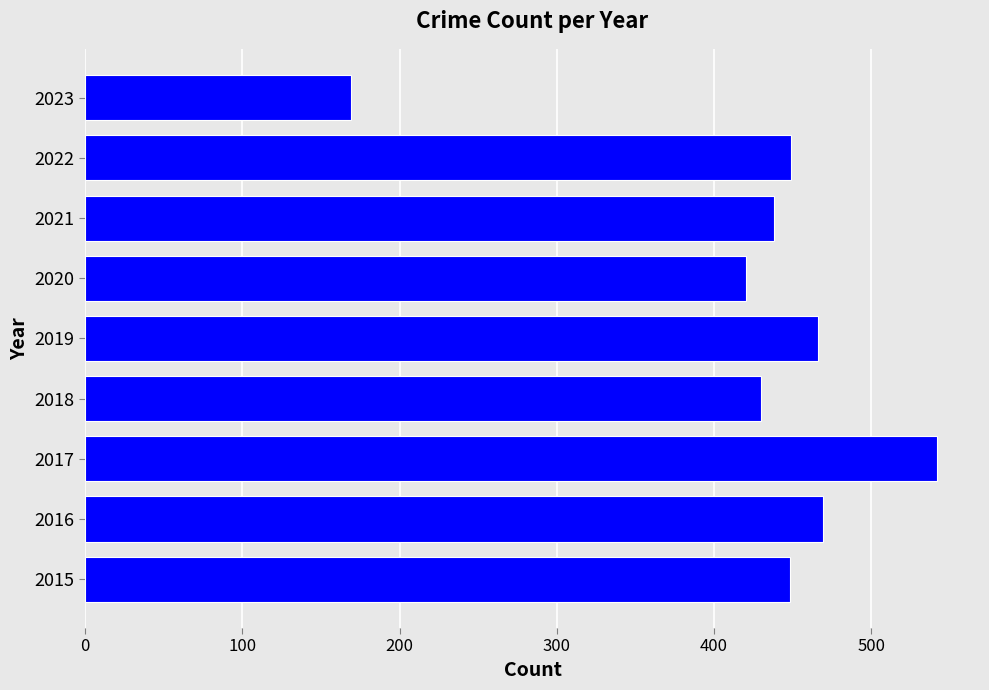

Read the value at 2023.

169